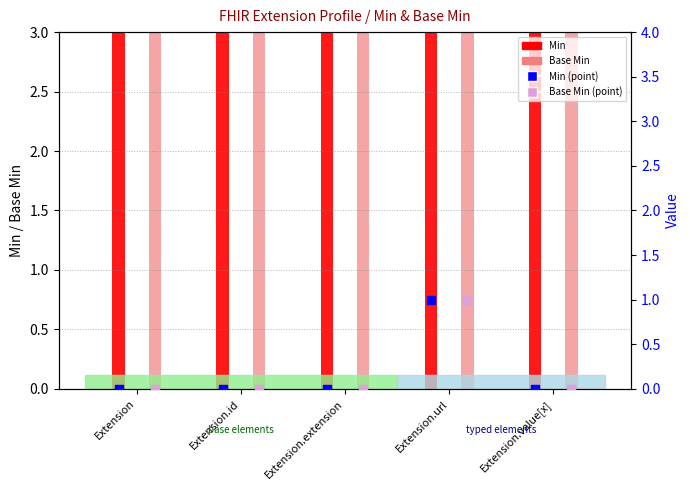

Is the value of Min value (scatter) at Extension.value[x] greater than the value of Base Min (scatter) at Extension.value[x]?

No